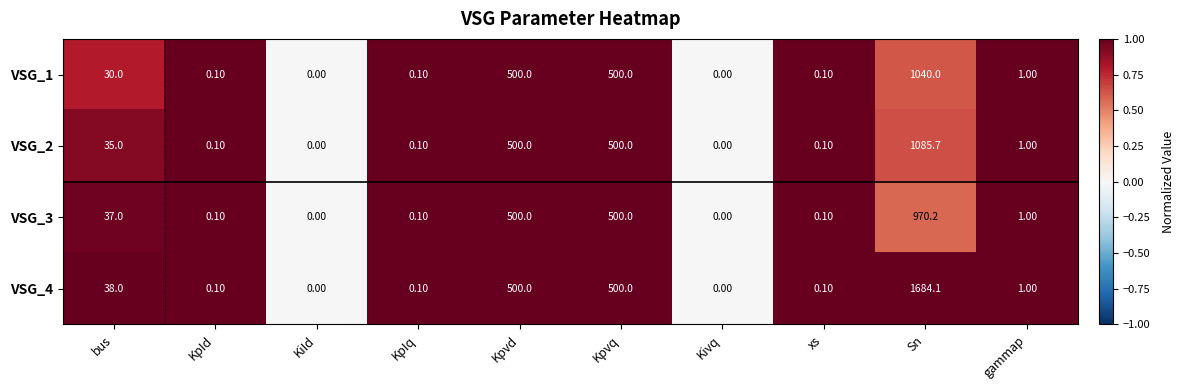

Which category has the highest value across all series?

Sn